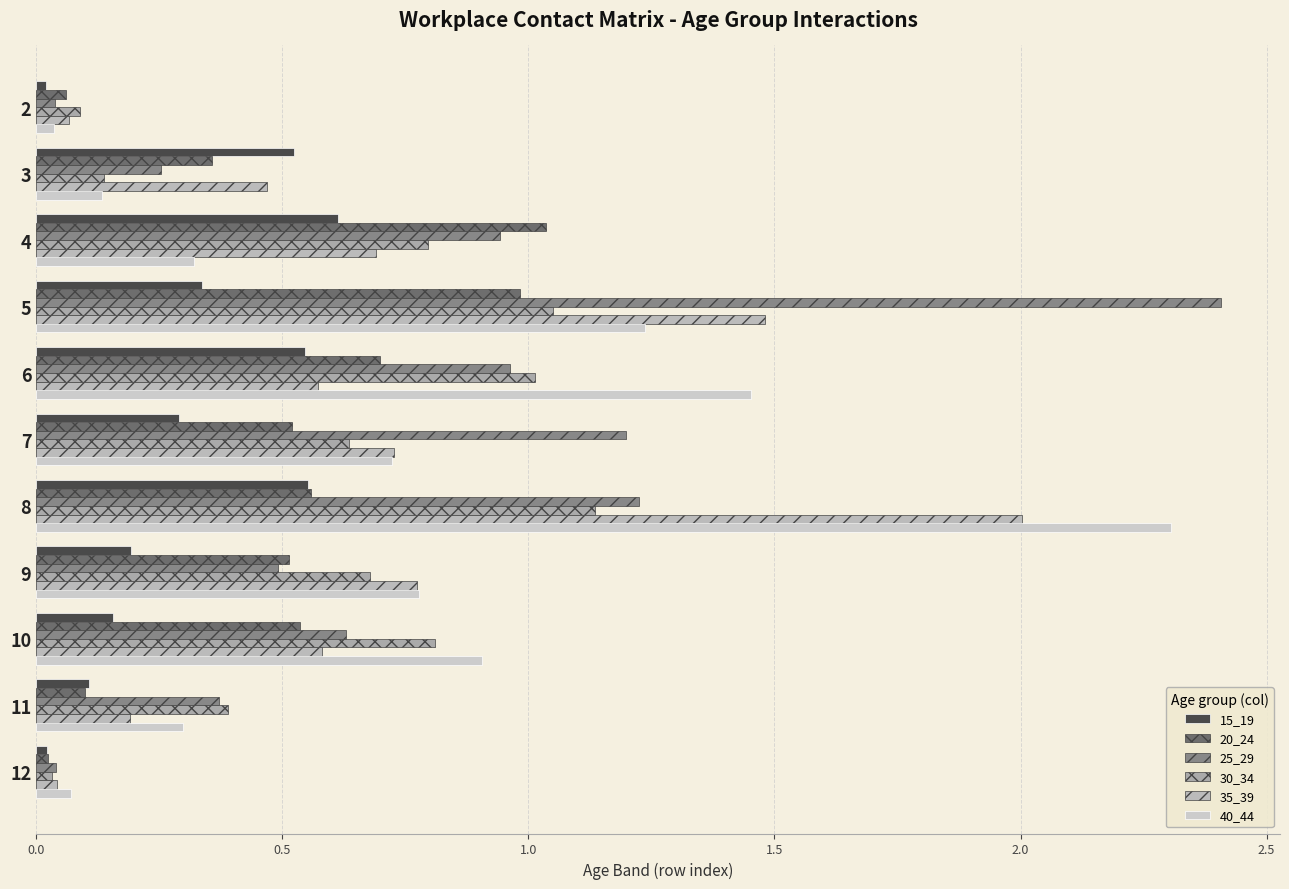

How many data points does each series have?

11